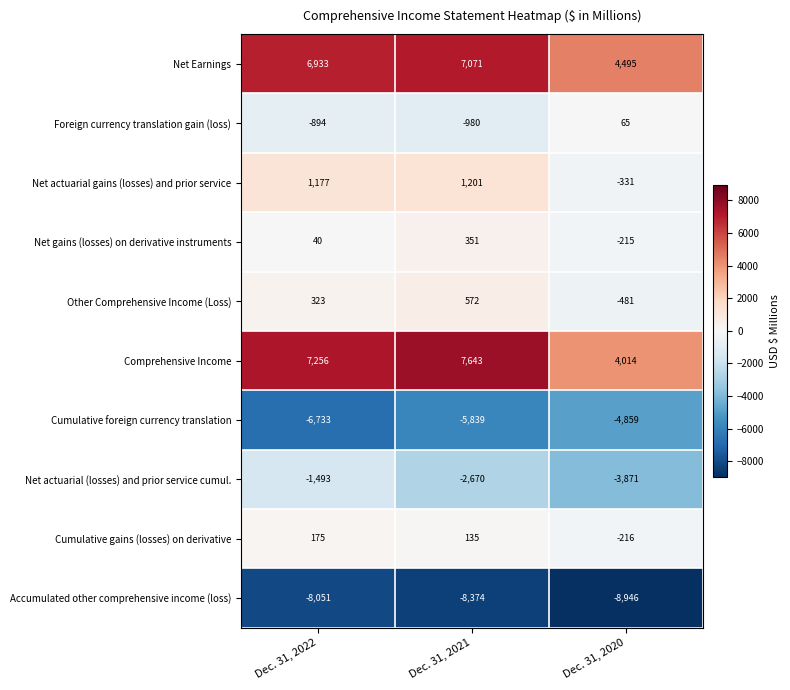

Reading left to right, what are all the values shown in this chart?

Net Earnings: Dec. 31, 2022=6933	Dec. 31, 2021=7071	Dec. 31, 2020=4495
Foreign currency translation gain (loss): Dec. 31, 2022=-894	Dec. 31, 2021=-980	Dec. 31, 2020=65
Net actuarial gains (losses) and prior service: Dec. 31, 2022=1177	Dec. 31, 2021=1201	Dec. 31, 2020=-331
Net gains (losses) on derivative instruments: Dec. 31, 2022=40	Dec. 31, 2021=351	Dec. 31, 2020=-215
Other Comprehensive Income (Loss): Dec. 31, 2022=323	Dec. 31, 2021=572	Dec. 31, 2020=-481
Comprehensive Income: Dec. 31, 2022=7256	Dec. 31, 2021=7643	Dec. 31, 2020=4014
Cumulative foreign currency translation: Dec. 31, 2022=-6733	Dec. 31, 2021=-5839	Dec. 31, 2020=-4859
Net actuarial (losses) and prior service cumul.: Dec. 31, 2022=-1493	Dec. 31, 2021=-2670	Dec. 31, 2020=-3871
Cumulative gains (losses) on derivative: Dec. 31, 2022=175	Dec. 31, 2021=135	Dec. 31, 2020=-216
Accumulated other comprehensive income (loss): Dec. 31, 2022=-8051	Dec. 31, 2021=-8374	Dec. 31, 2020=-8946